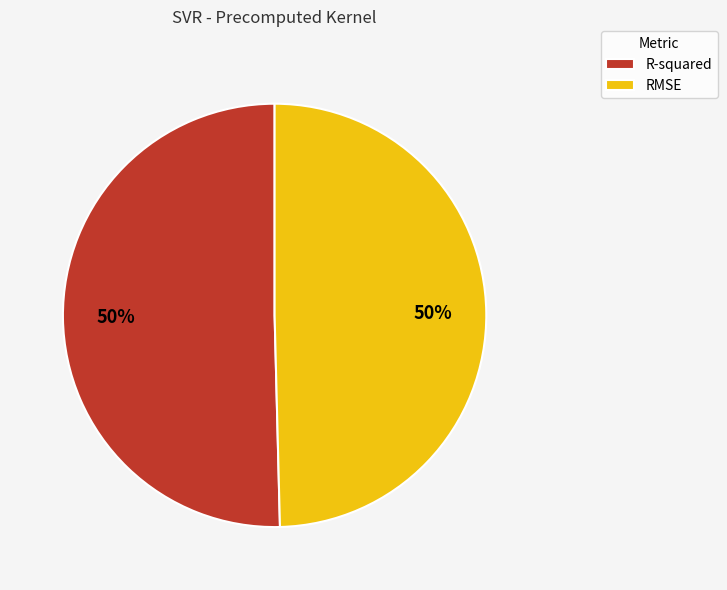

Do RMSE and R-squared together represent more than half of the pie?

Yes